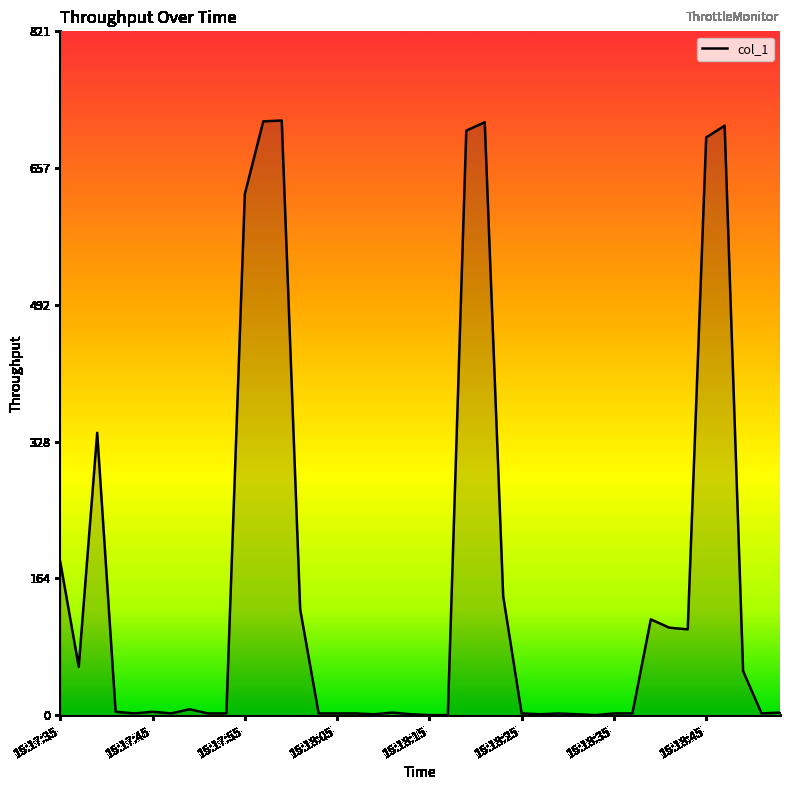

What is the value of the 26th point from the left?

2.0